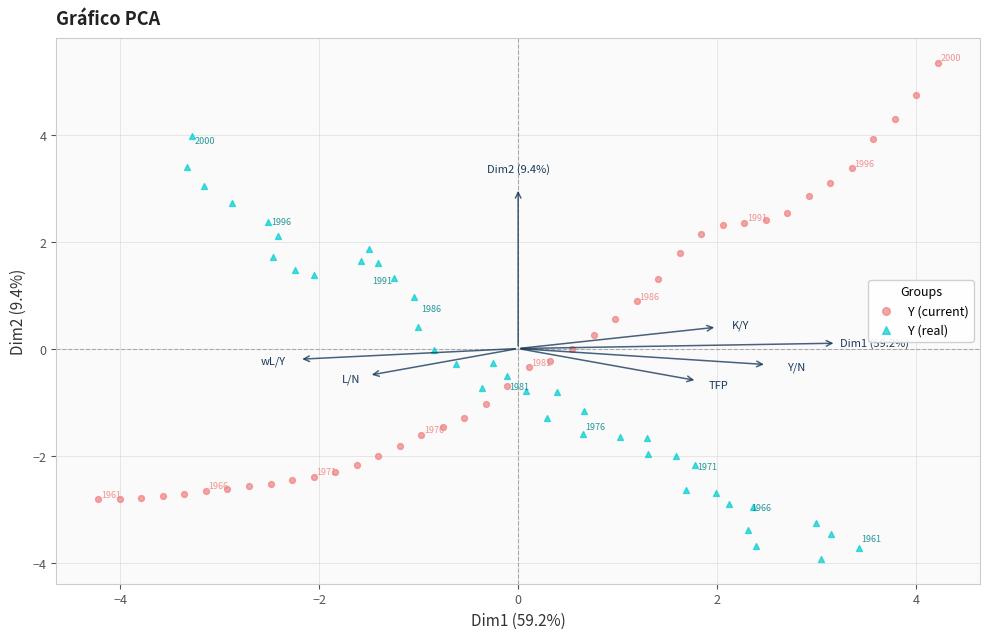

Which series has the largest Y range (max minus min)?

Y (current)